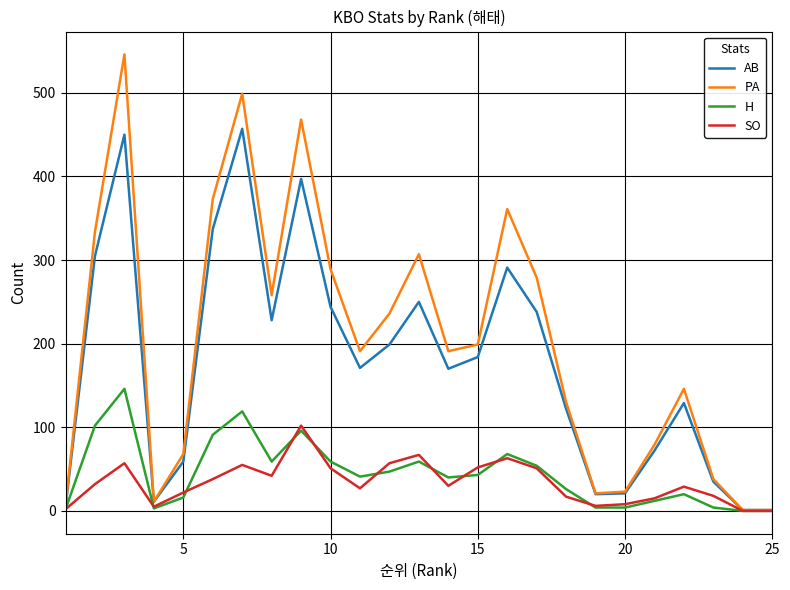

What is the maximum value shown in the chart?

546